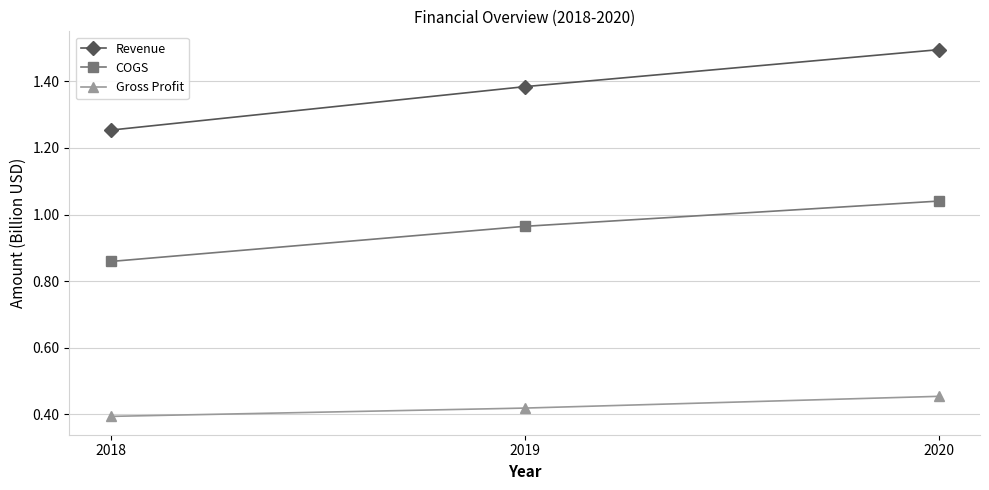

Between 2018 and 2019, which series saw the biggest shift?

Revenue